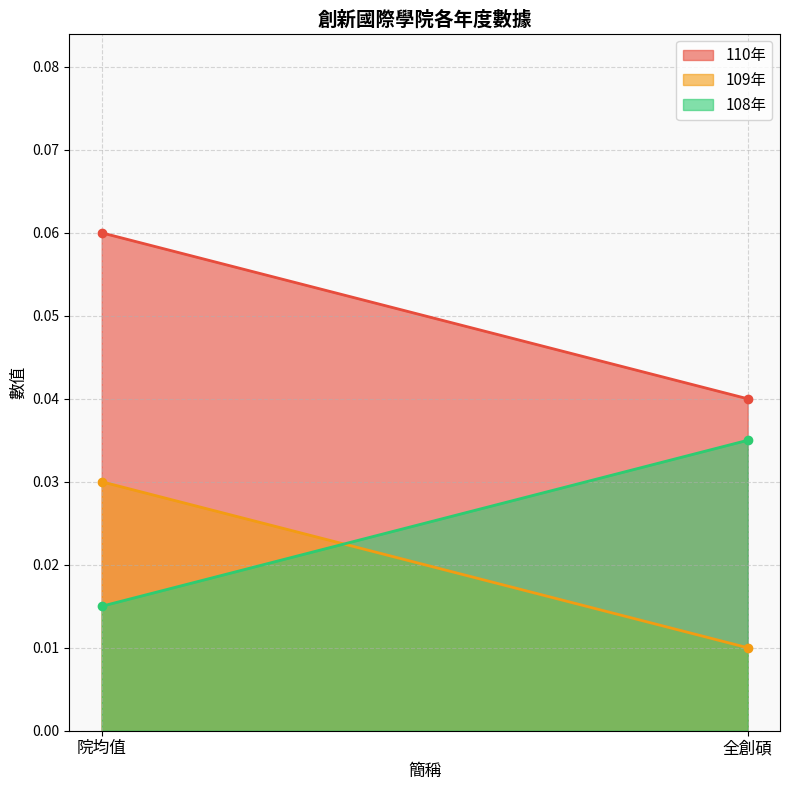

Reading left to right, transcribe all the data shown in this chart.

110年: 0.1	0.0
109年: 0.0	0.0
108年: 0.0	0.0